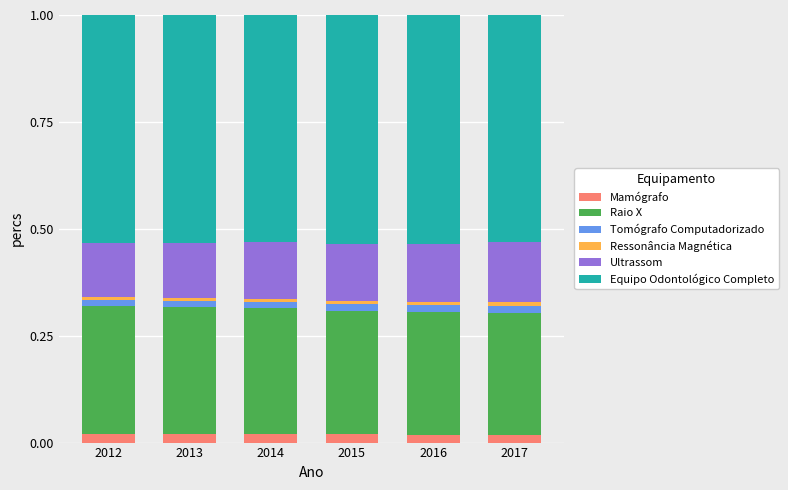

Are the bars grouped side by side (vs. stacked)?

No